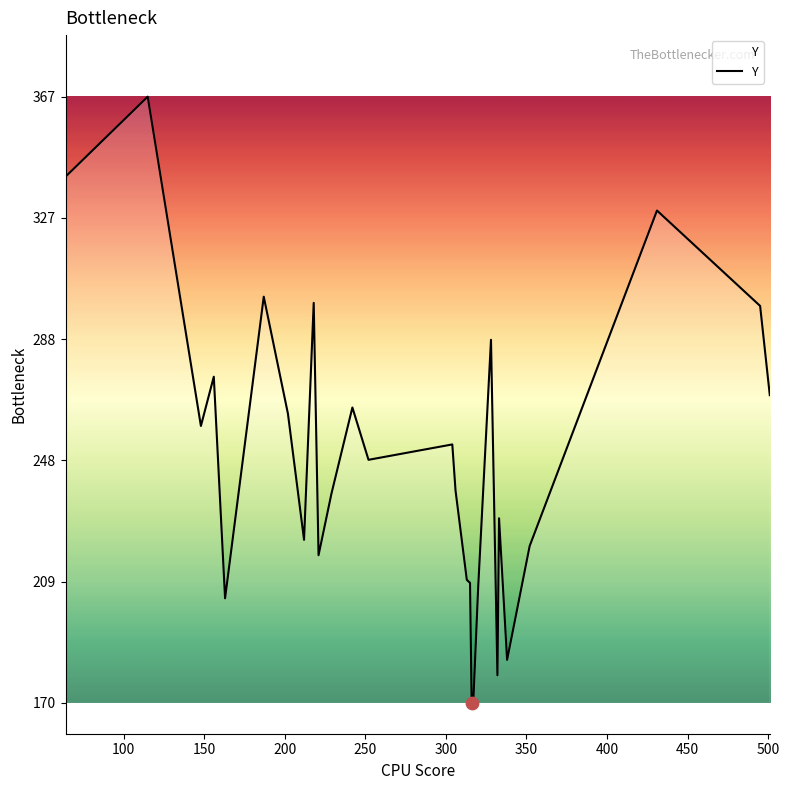

What is the minimum value shown in the chart?

170